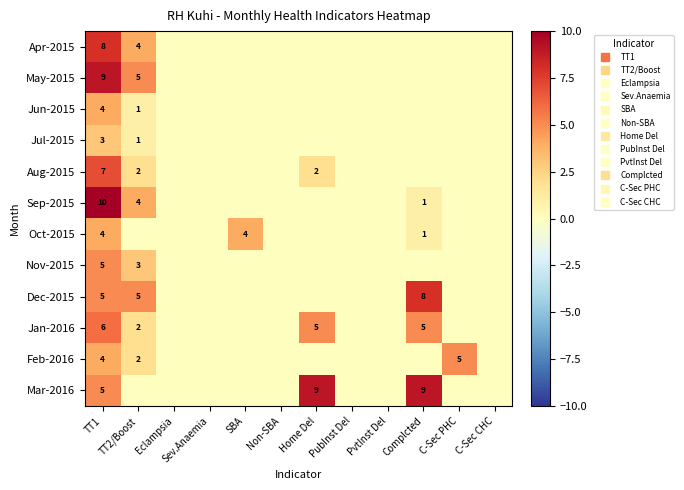

What is the difference between the maximum and minimum values in the Jul-2015 series?

3